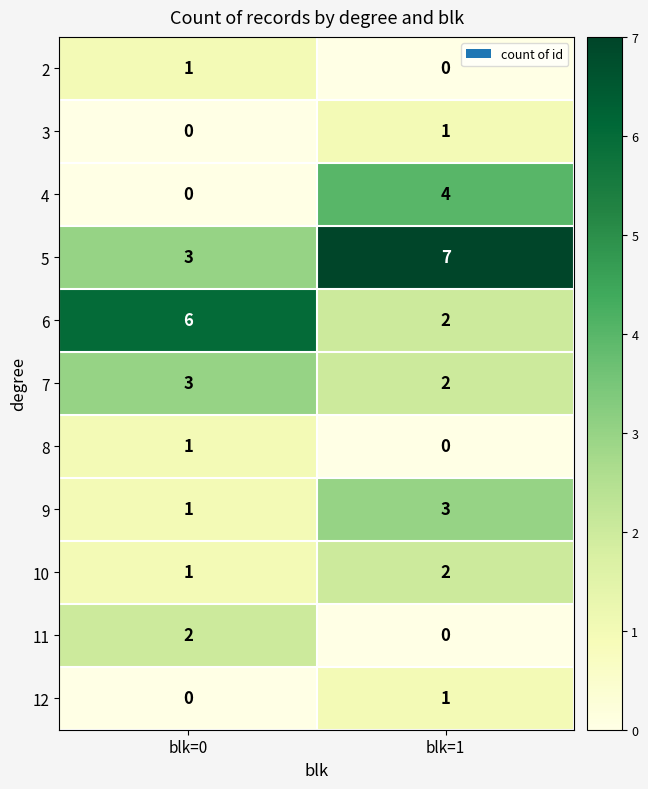

Which series has the largest total across all categories?

5